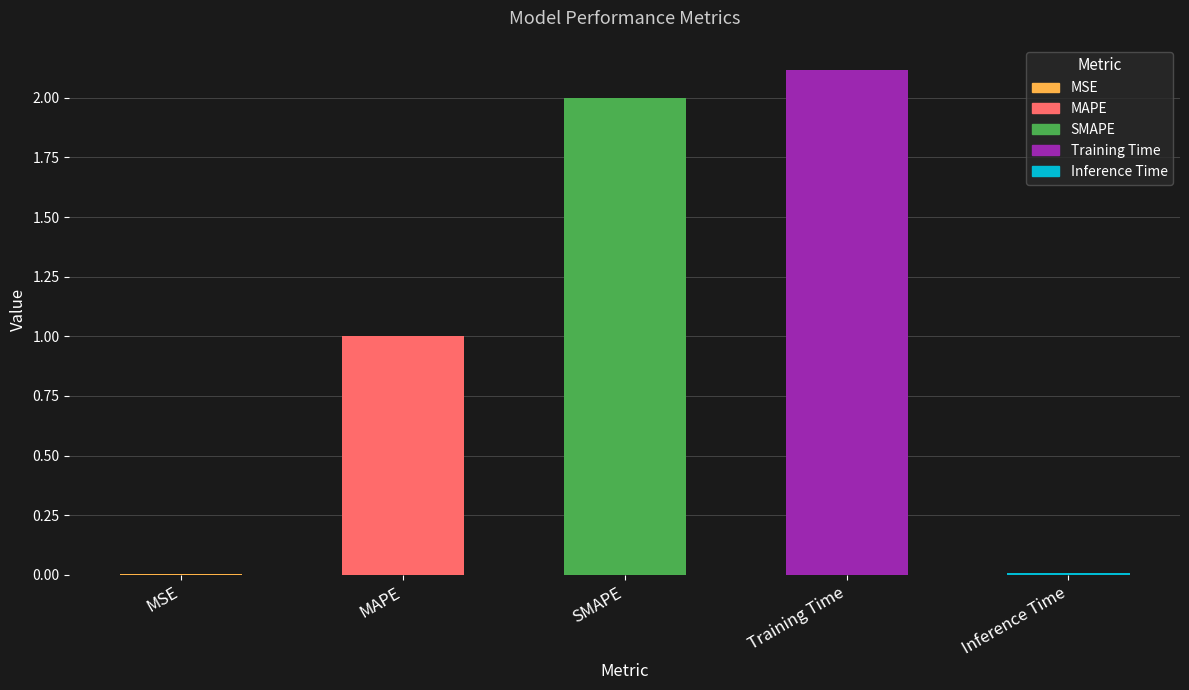

How many values are below 1?

2